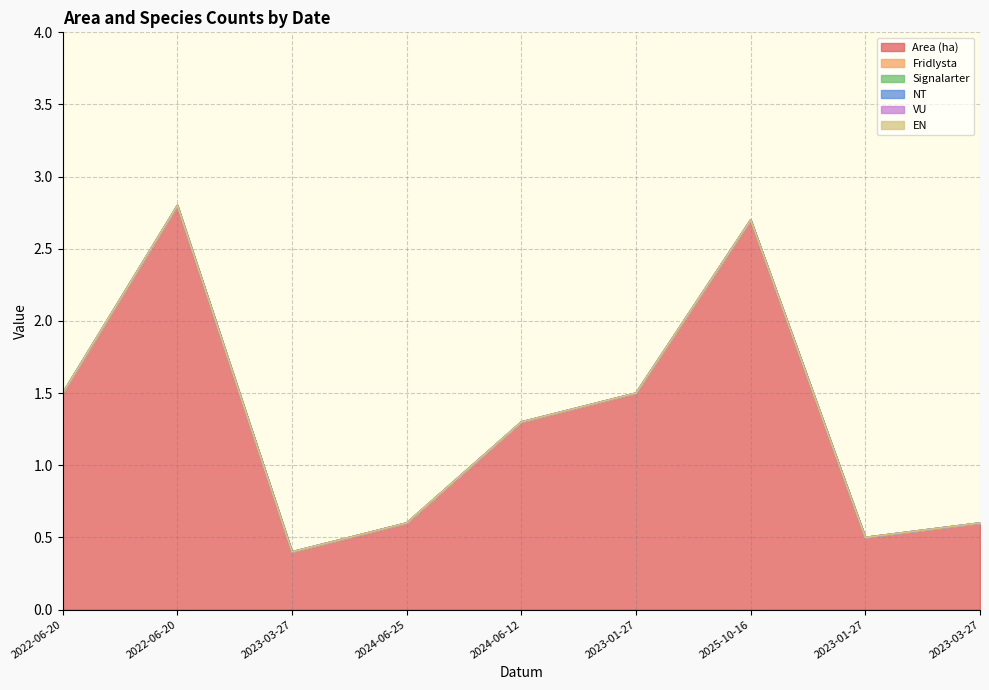

Which series changed the most between 2023-03-27 and 2024-06-12?

Area (ha)